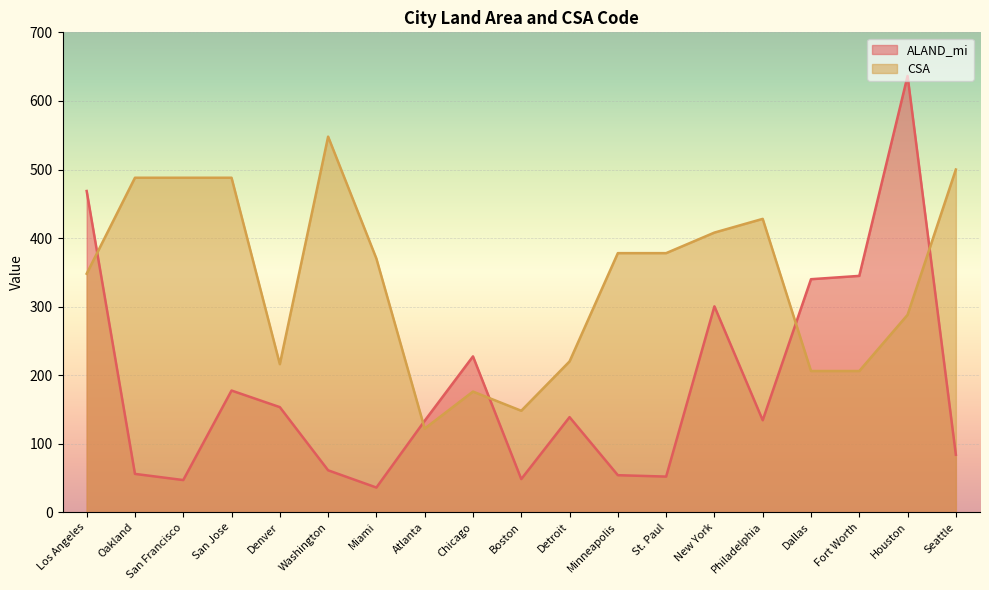

Reading left to right, extract all data points from this chart.

ALAND_mi: 468.7	55.9	46.9	177.5	153.3	61.1	36.0	133.4	227.3	48.3	138.7	54.0	52.0	300.4	134.2	340.0	344.8	636.5	83.8
CSA: 348.0	488.0	488.0	488.0	216.0	548.0	370.0	122.0	176.0	148.0	220.0	378.0	378.0	408.0	428.0	206.0	206.0	288.0	500.0